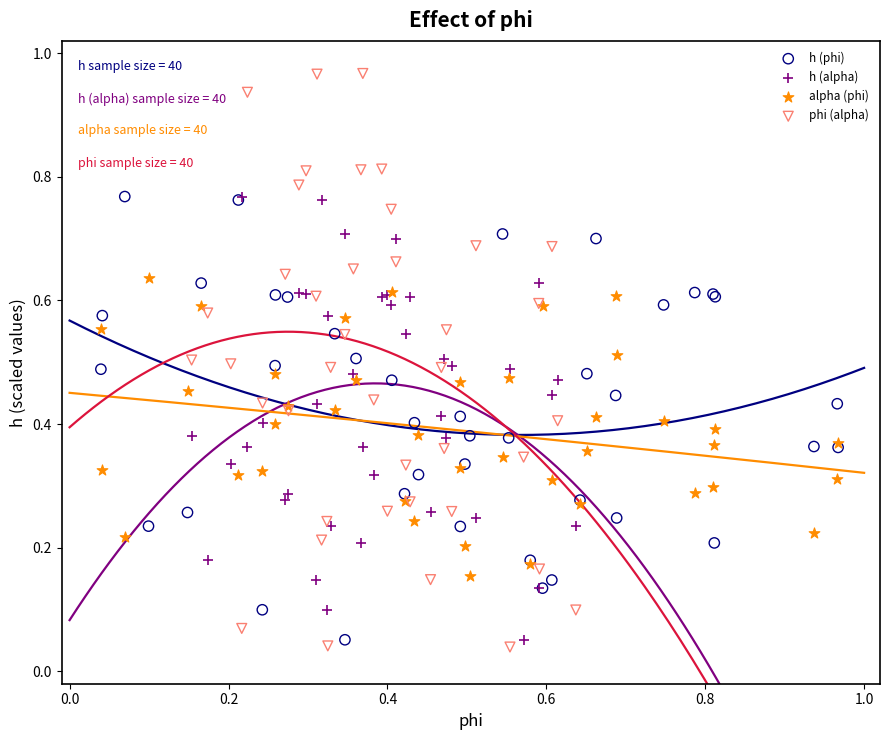

Which series reaches the maximum Y coordinate?

phi (alpha)